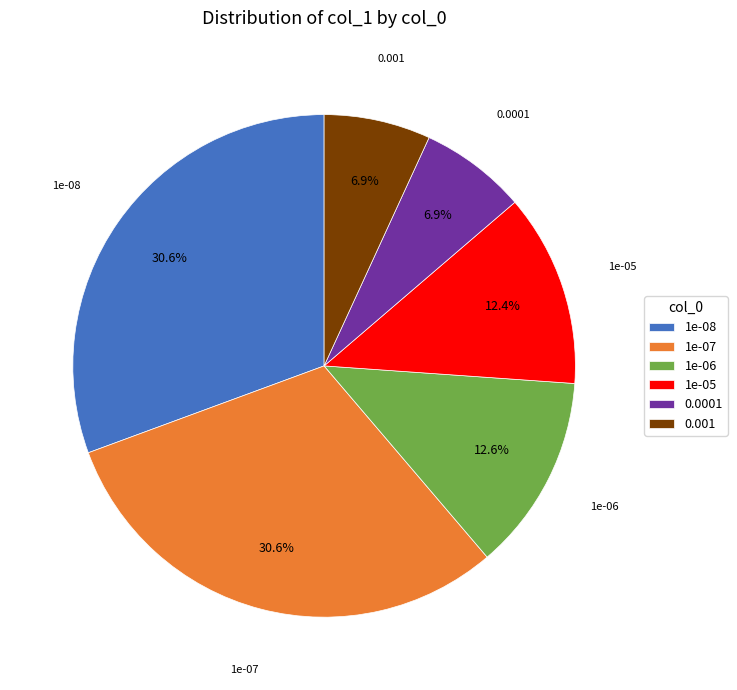

The 1e-05 slice represents 4% of the pie. True or false?

False